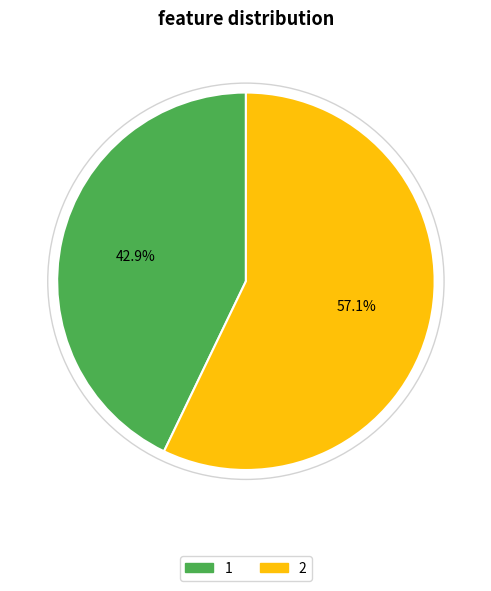

To the nearest percent, what is the difference between the largest and smallest slice percentages?

14%